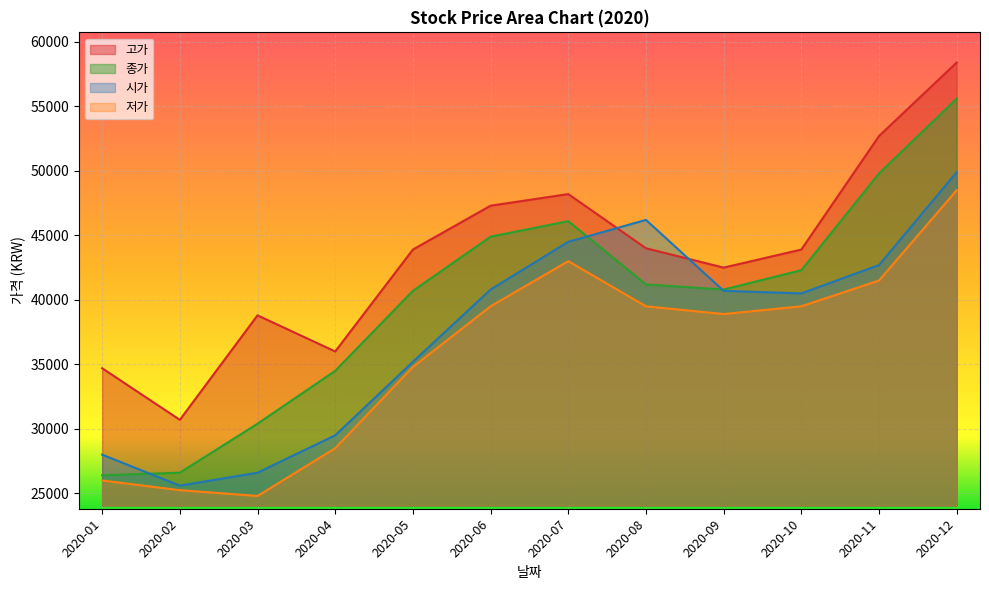

How many data points in 종가 are above 41200?

5